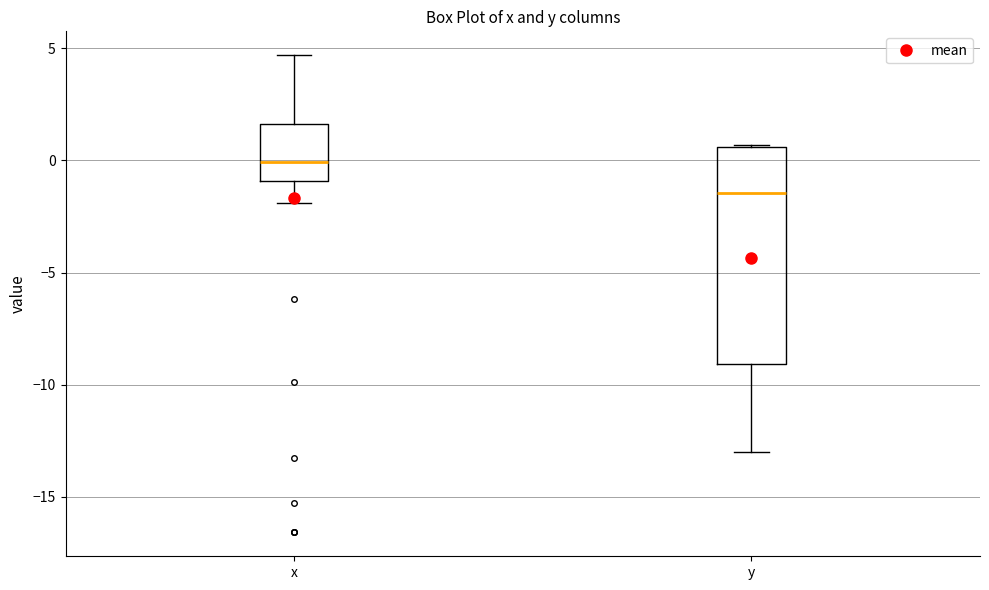

Reading left to right, transcribe this box plot: for each box, give where its median line is, the range the box spans, and where its two whiskers end, as read against the y-axis. The values are not printed on the chart, so give them approximately, as read against the axis.

x: median 0.0, box -1.0 to 1.5, whiskers -2.0 to 4.5
y: median -1.5, box -9.0 to 0.5, whiskers -13.0 to 0.5